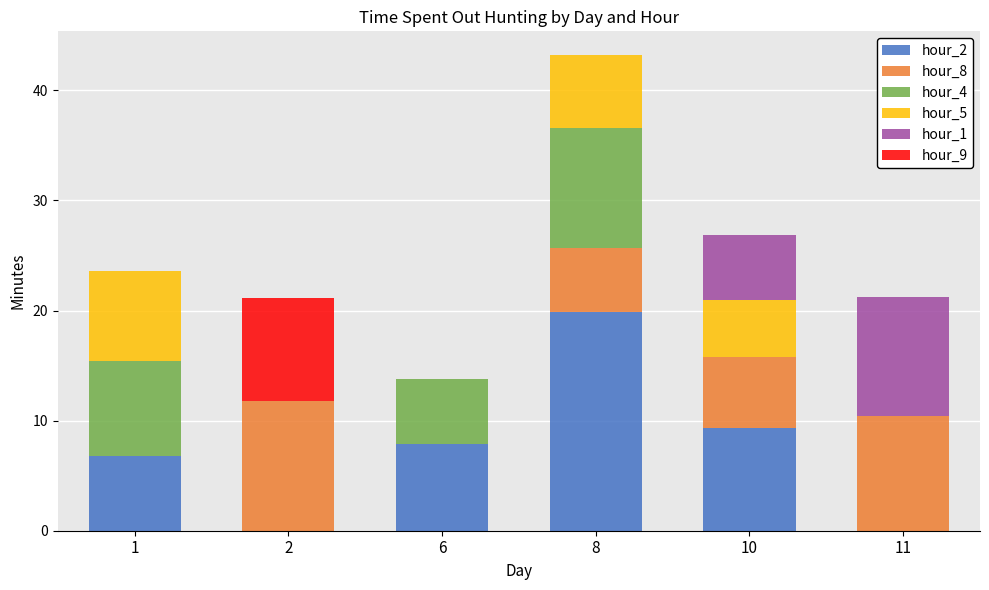

At which category is the sum across all series the highest?

8